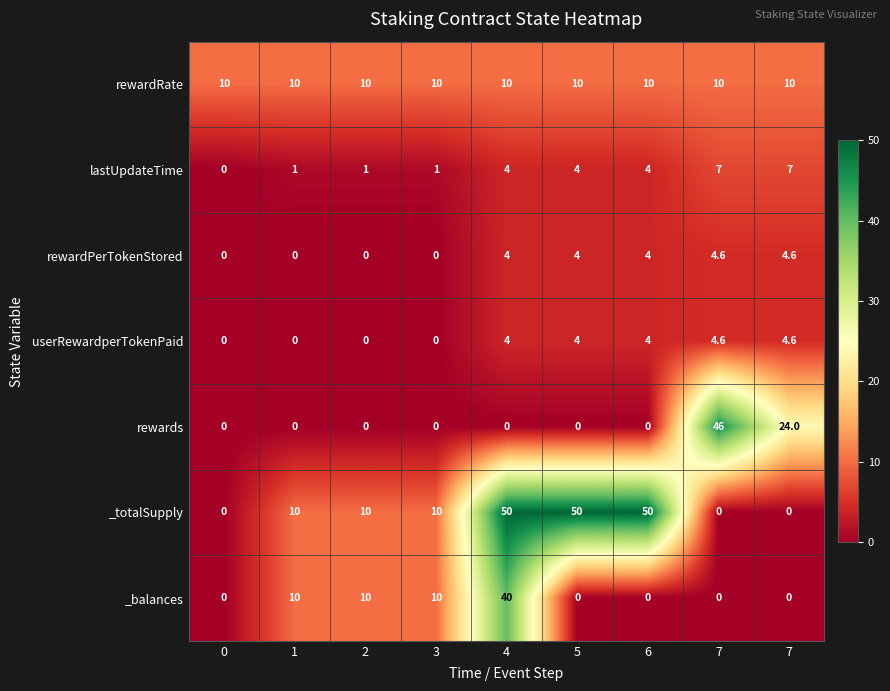

How many values in _balances are above zero?

4